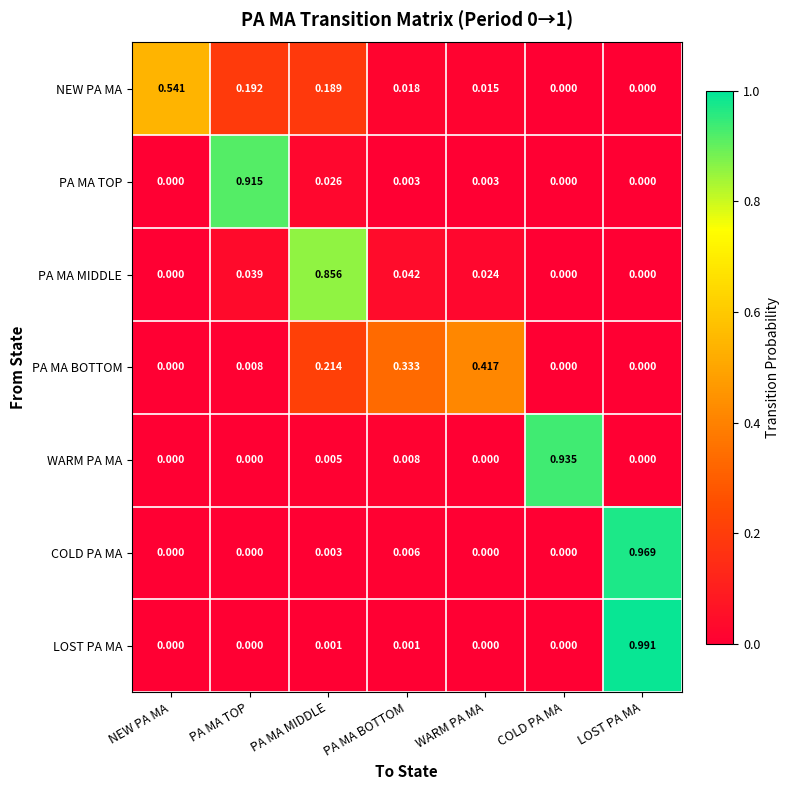

Which category has the highest value in the NEW PA MA series?

NEW PA MA